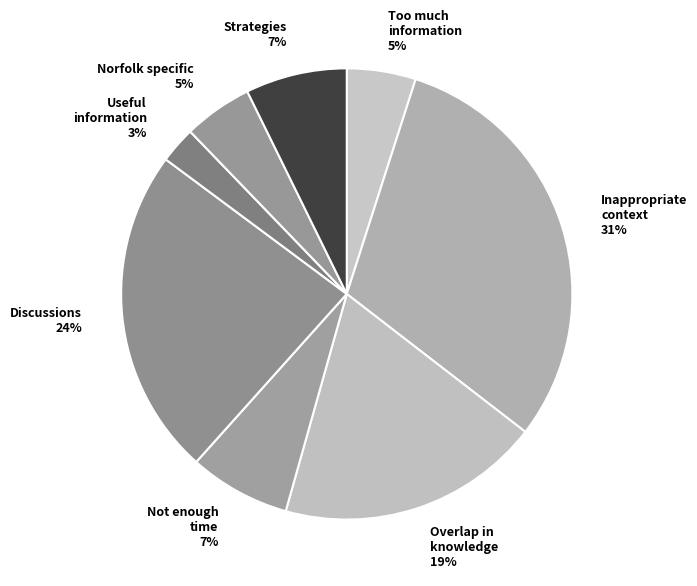

To the nearest percent, what is the average slice percentage?

12%